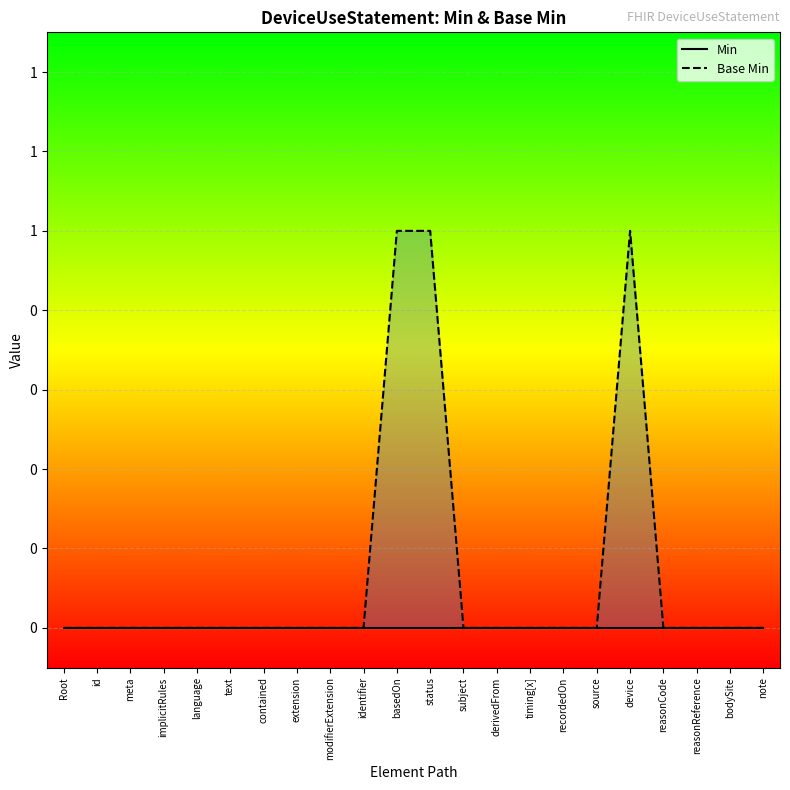

Which category has the highest value across all series?

basedOn